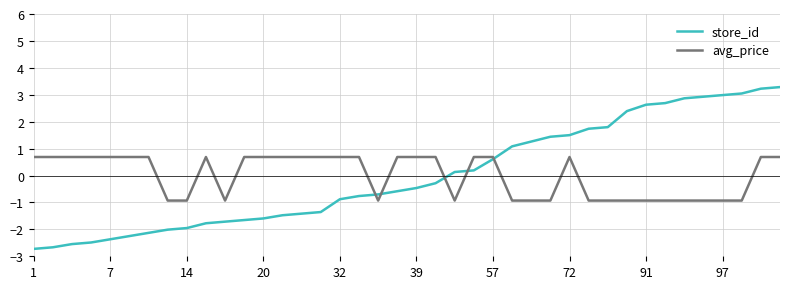

How many negative values does the avg_price series have?

17